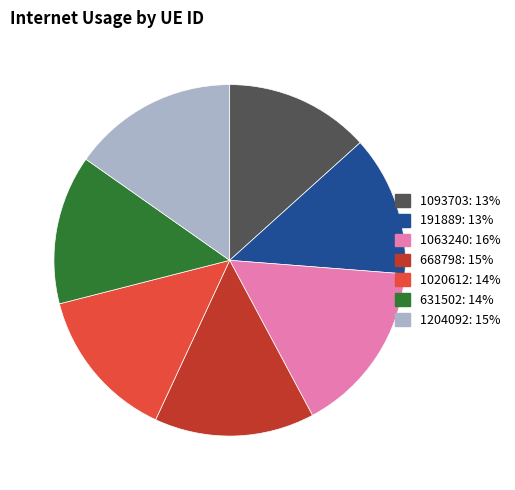

Do 1204092 and 191889 together represent more than half of the pie?

No